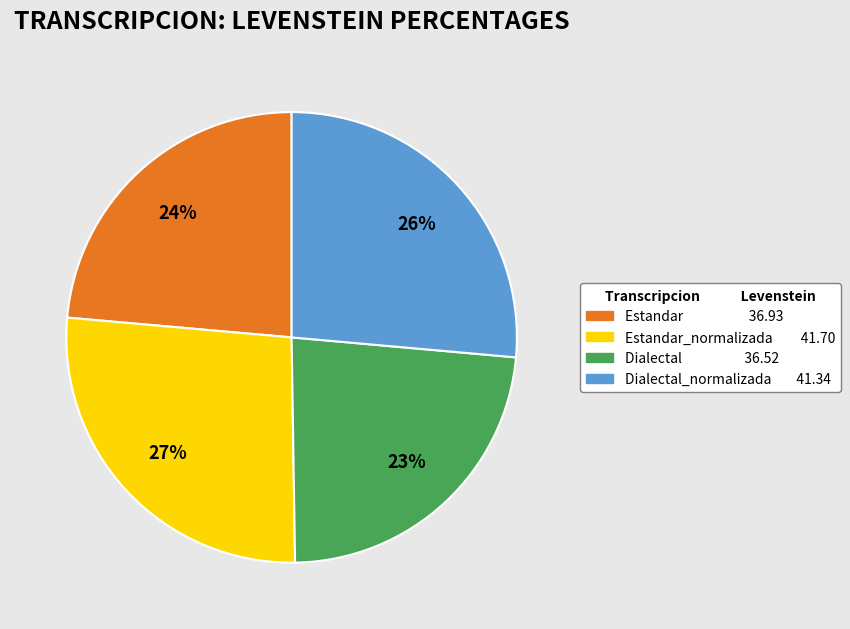

Count the number of slices in the pie.

4